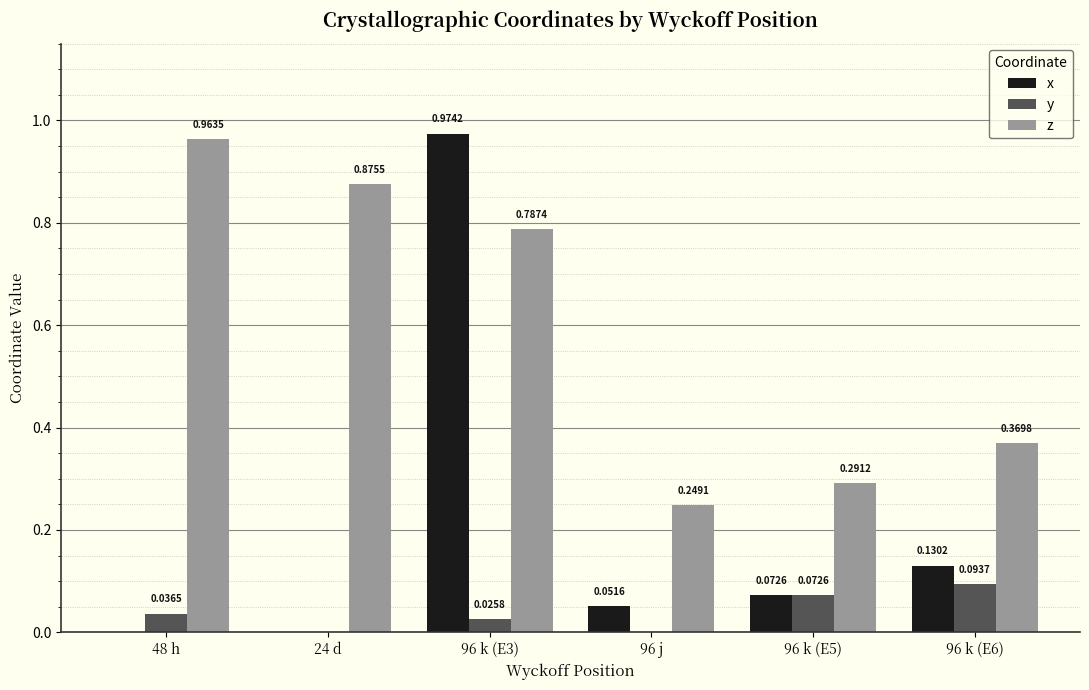

Which series changed the most between 48 h and 96 k (E3)?

x